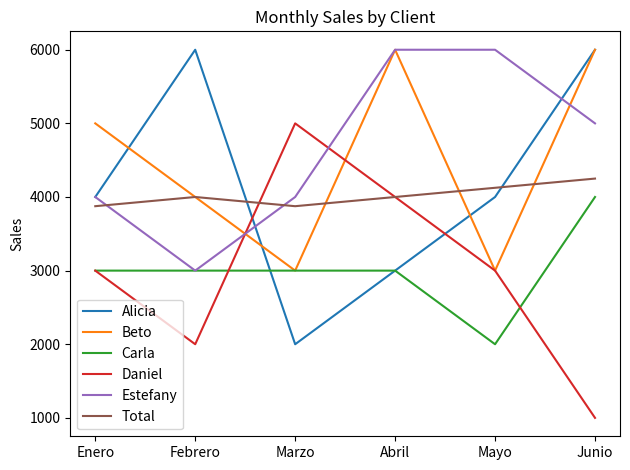

What is the difference between the highest and lowest values at Enero?

2000